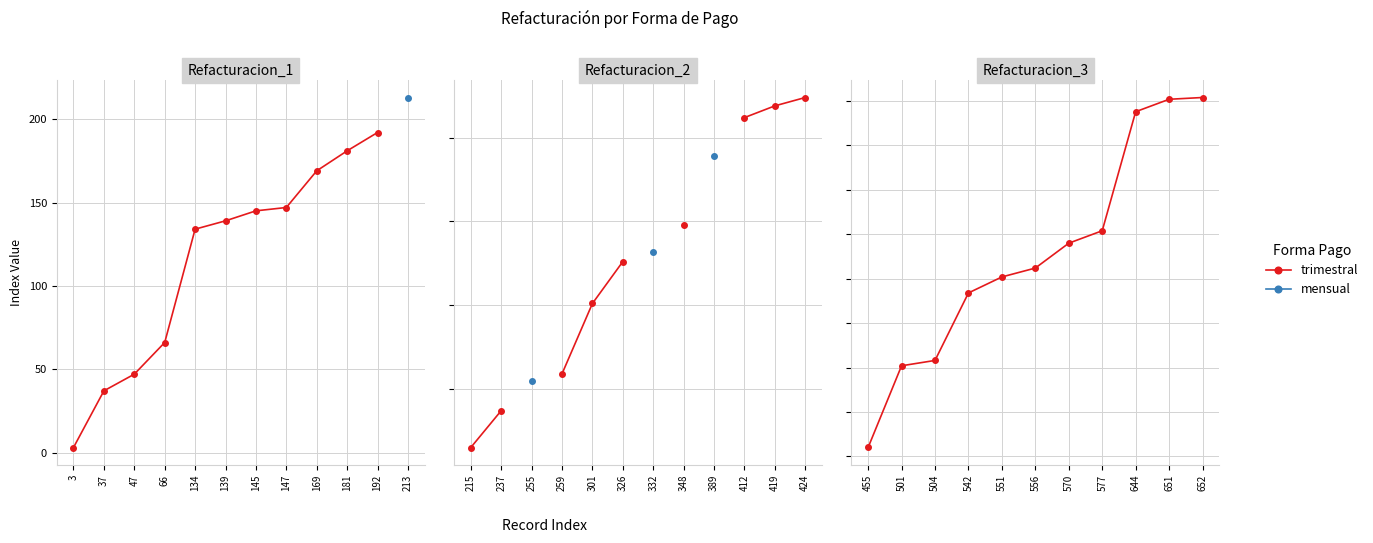

Count the number of data series in this chart.

2